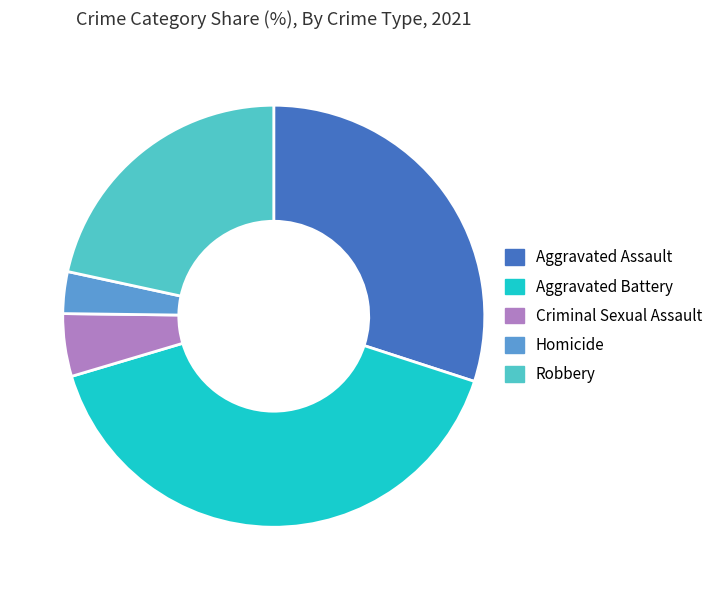

Rank the categories by value from highest to lowest.

Aggravated Battery, Aggravated Assault, Robbery, Criminal Sexual Assault, Homicide